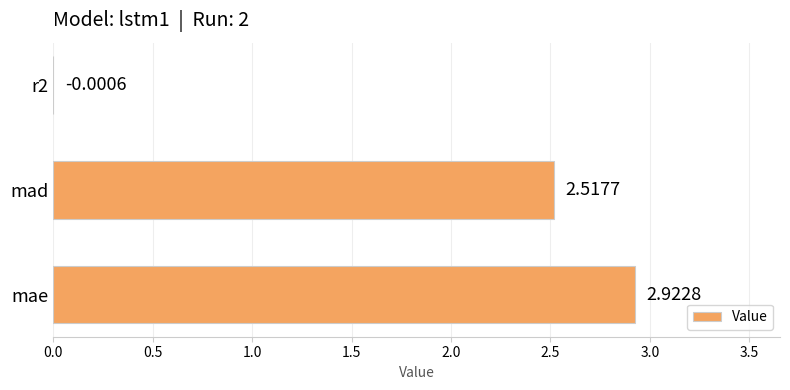

What is the sum of all values?

5.4